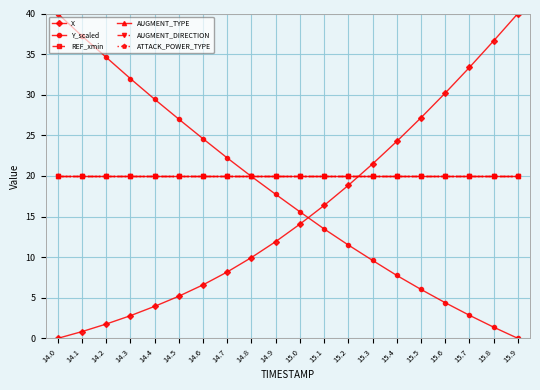

What is the total value across all series at 14.8?

109.9